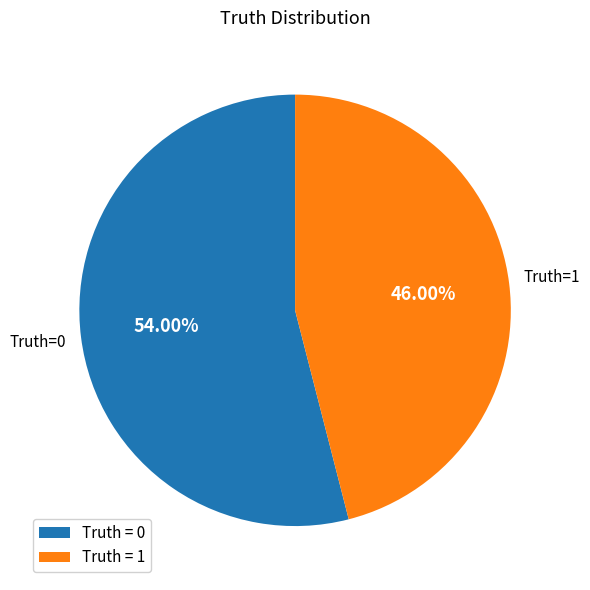

Which slice represents more than half of the pie?

Truth = 0